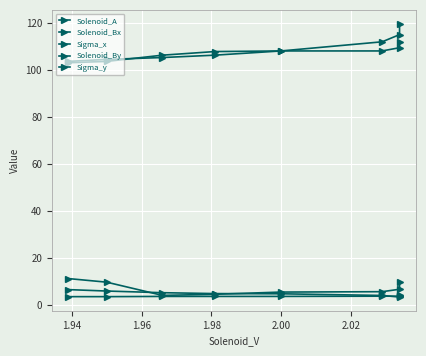

Is the value of Sigma_x at 2.04 greater than the value of Solenoid_A at 1.98?

No